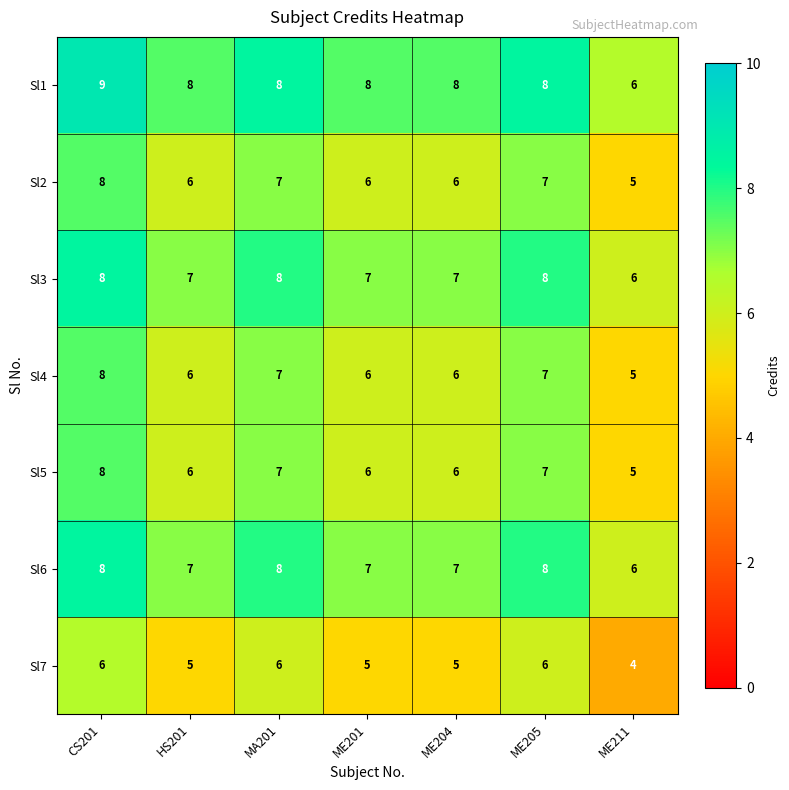

Where does the Sl3 series first go above 7?

CS201